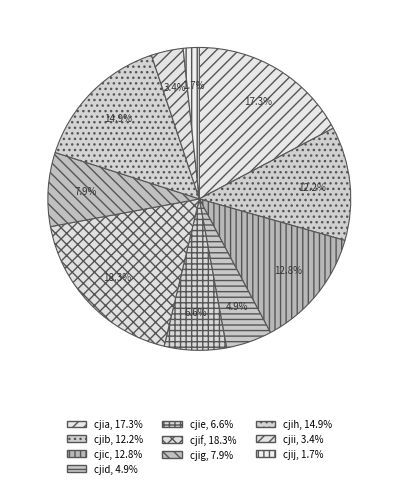

Rank the categories by value from lowest to highest.

cjij, cjii, cjid, cjie, cjig, cjib, cjic, cjih, cjia, cjif